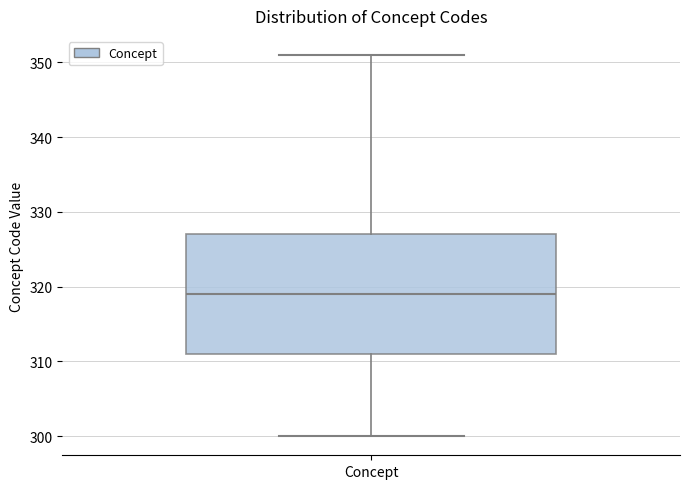

Transcribe this box plot: give where the median line is, the range the box spans, and where the two whiskers end, as read against the y-axis. The values are not printed on the chart, so give them approximately, as read against the axis.

median 319, box 311 to 327, whiskers 300 to 351